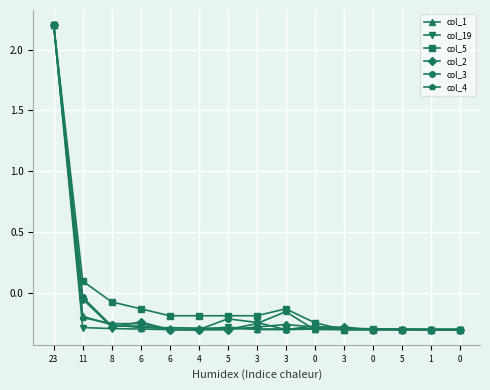

At which category is the sum across all series the highest?

23